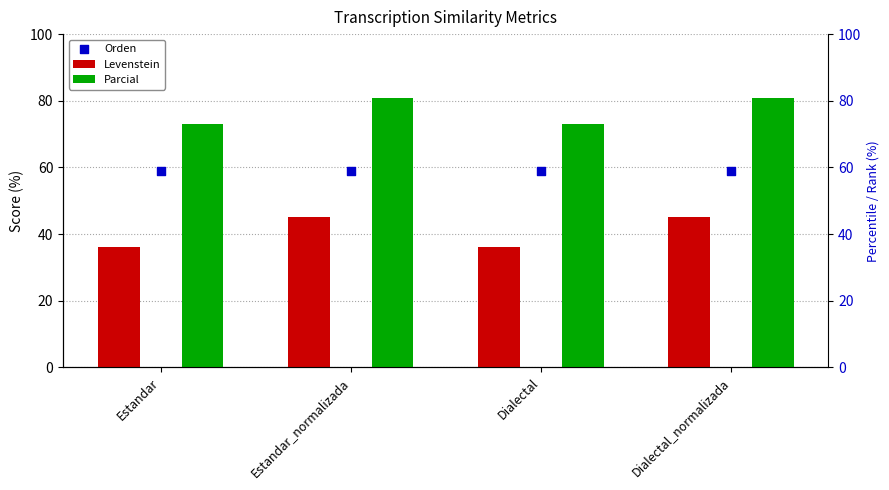

Which series reaches the minimum Y coordinate?

Levenstein